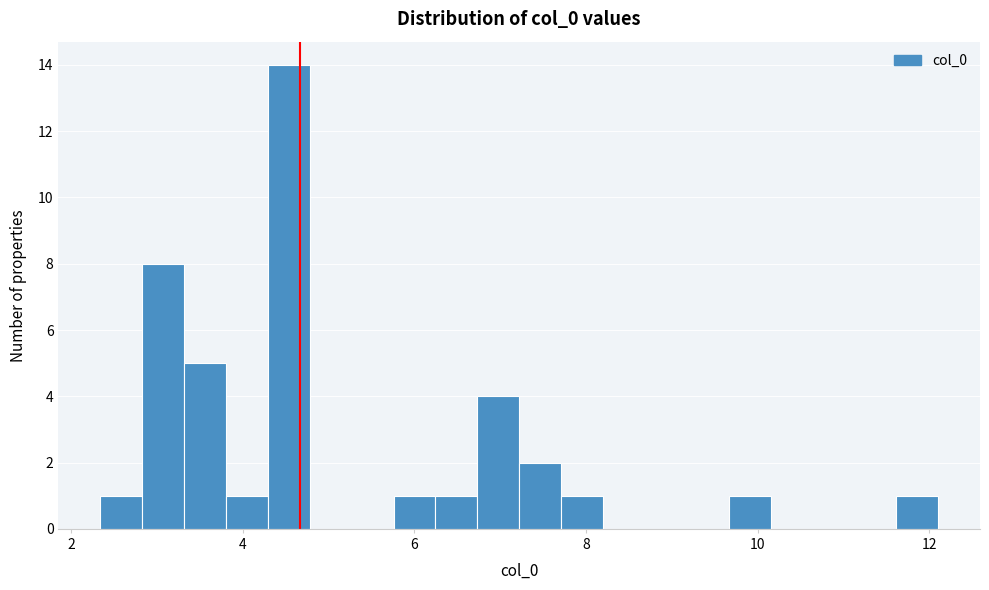

Around what value on the x-axis is the tallest bar? Give the approximate position of its centre, as read against the axis.

4.6